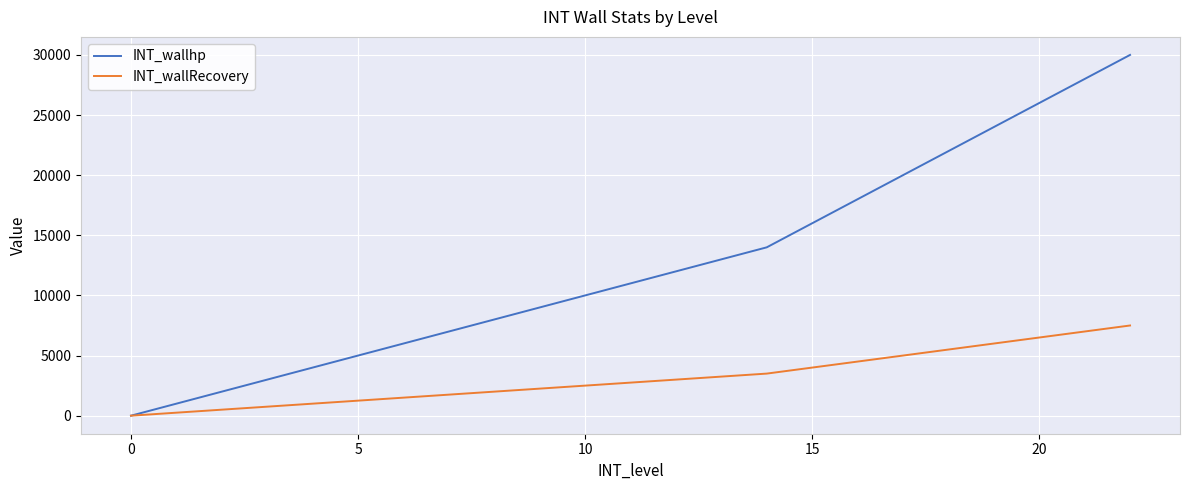

List the series in order of their peak value, lowest first.

INT_wallRecovery, INT_wallhp